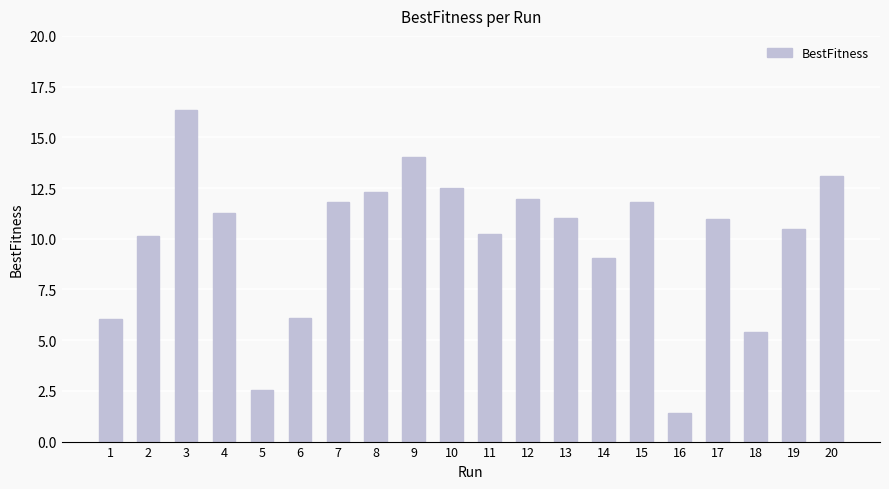

Is it true that the value at 2 is 15.0?

False